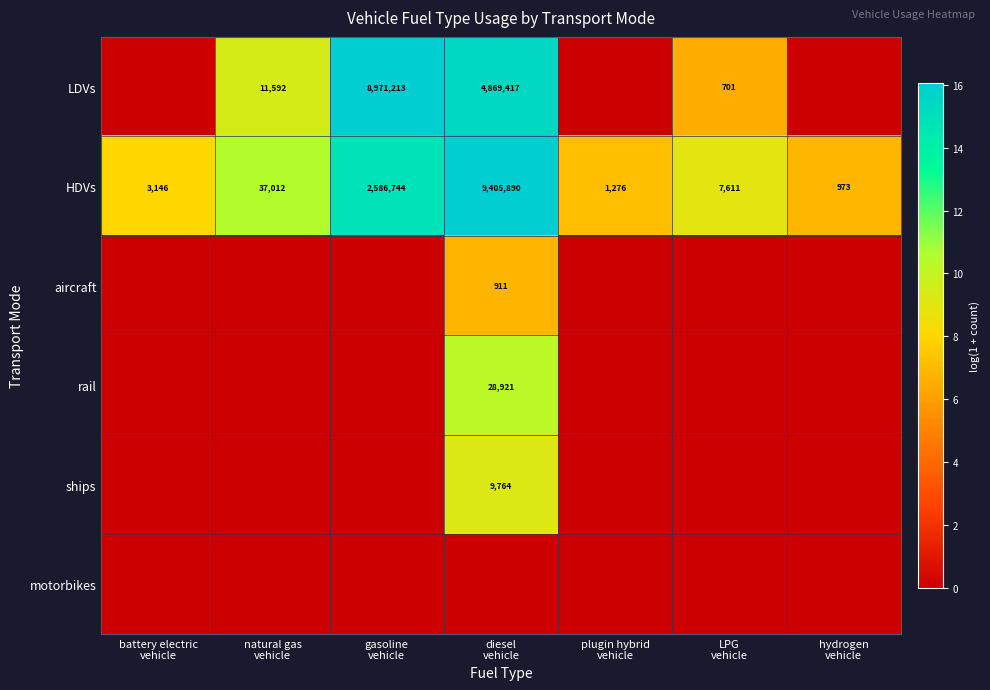

Where is aircraft nearest to the value 3?

battery electric vehicle